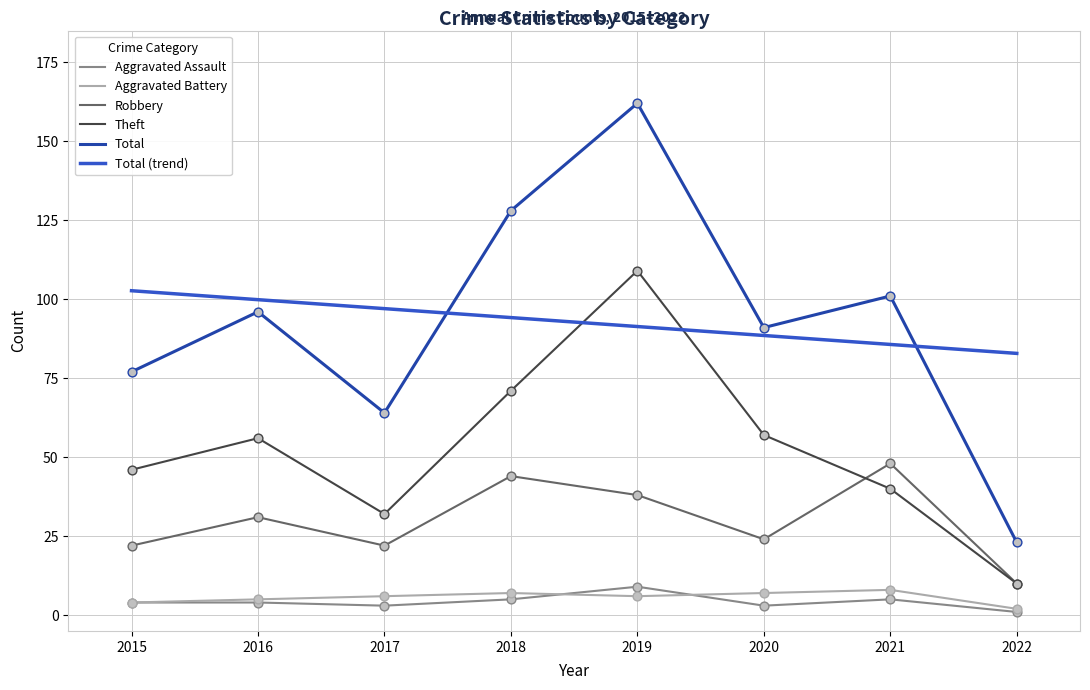

What is the total value across all series at 2020?

182